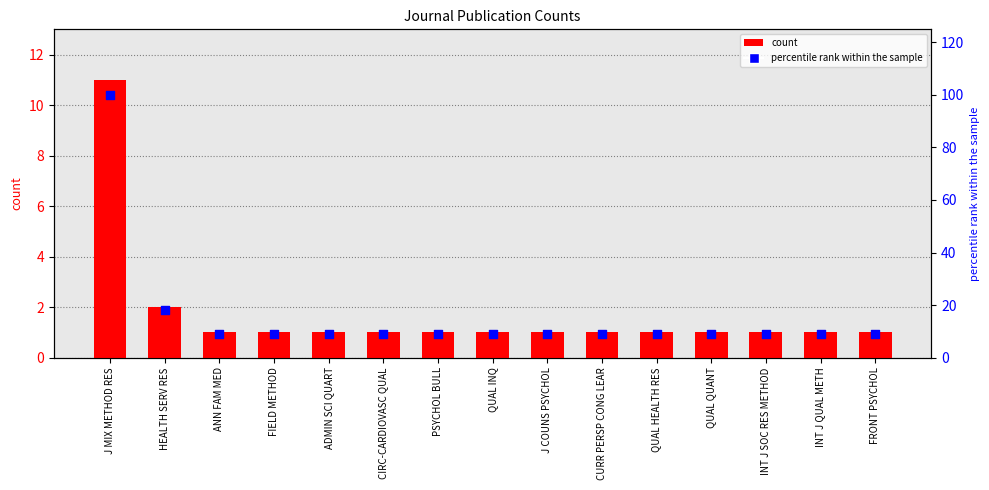

At how many categories does at least one series exceed 16?

2